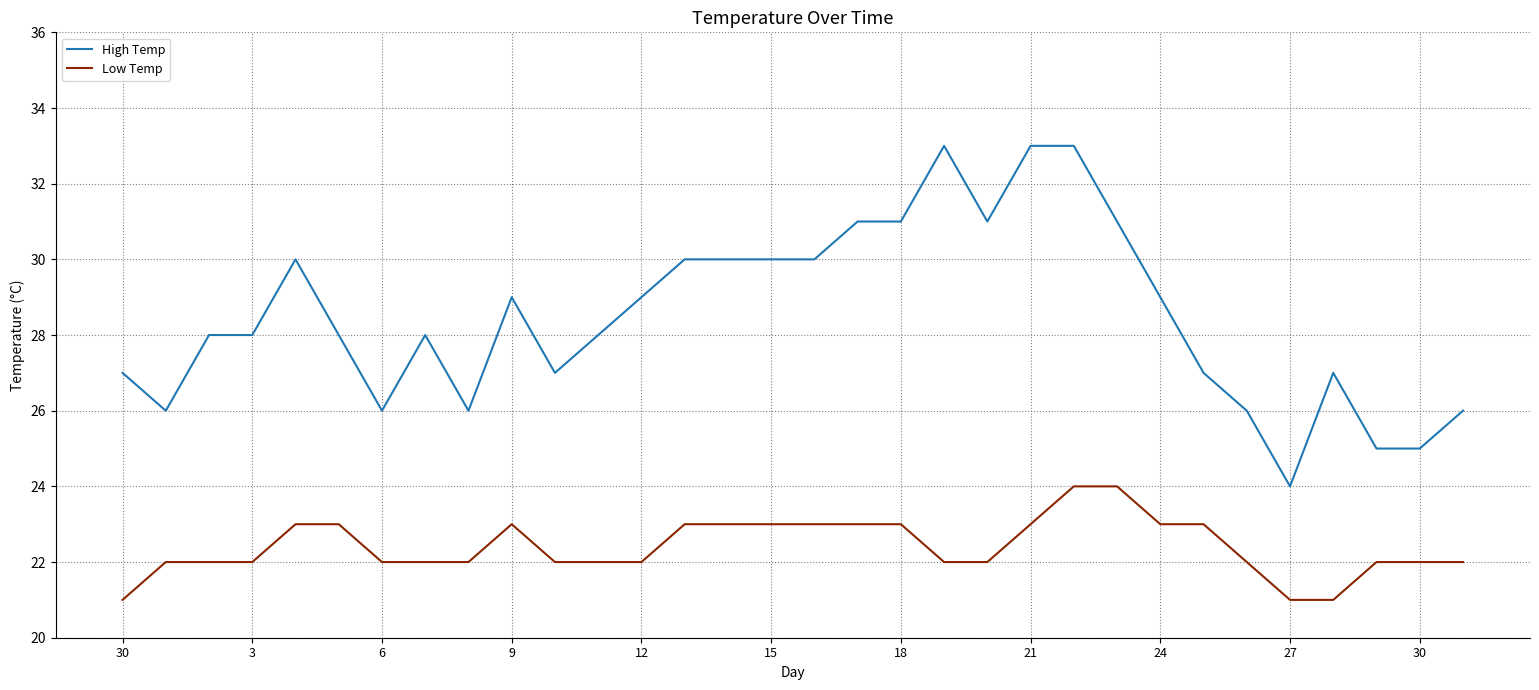

What is the difference between the maximum and minimum values in the High Temp series?

9